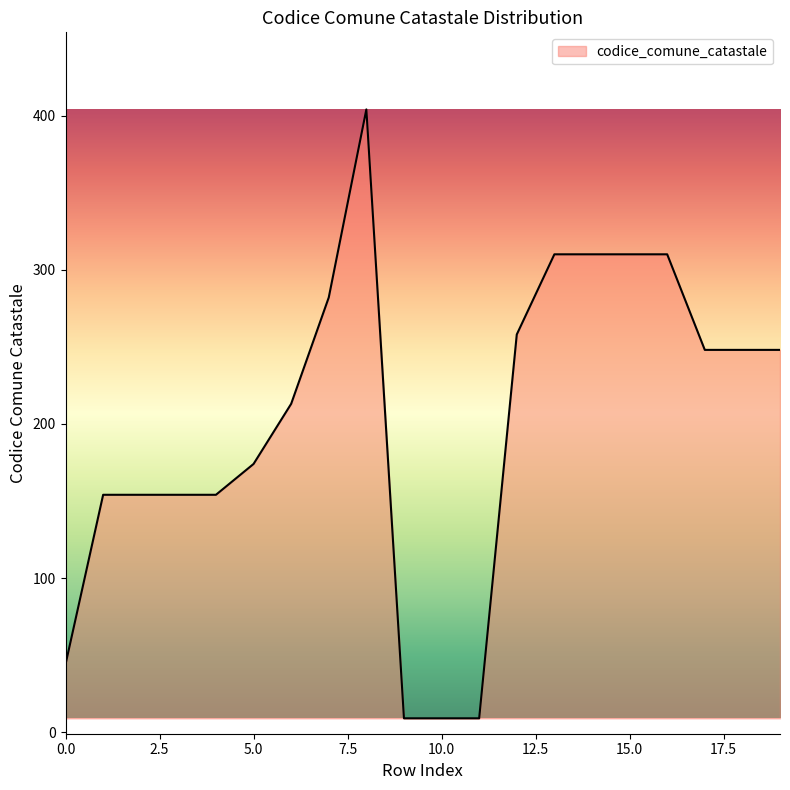

What is the difference between the maximum and minimum values?

395